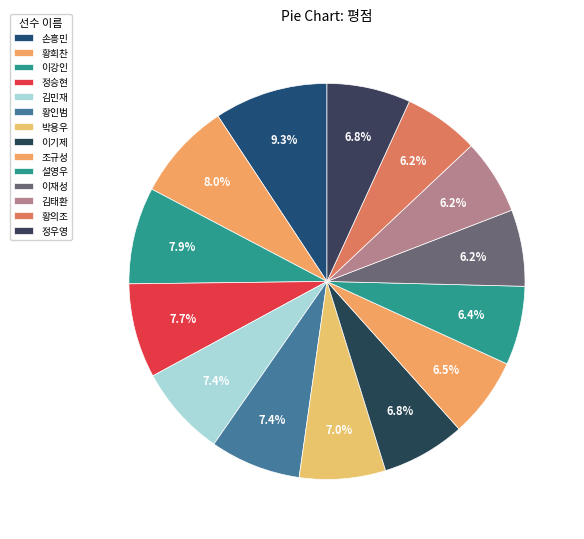

Is it true that 정우영 is 1% of the pie?

False